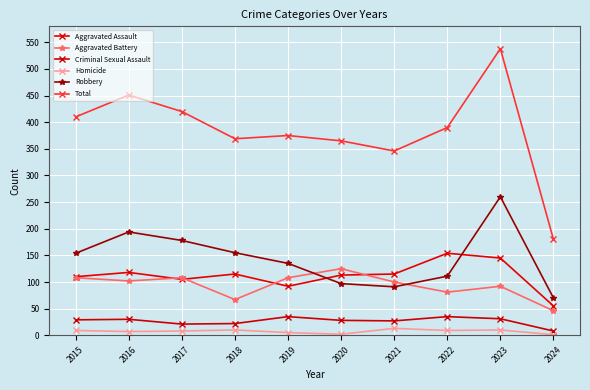

What is the value of the Homicide point at the 10th from the left?

1